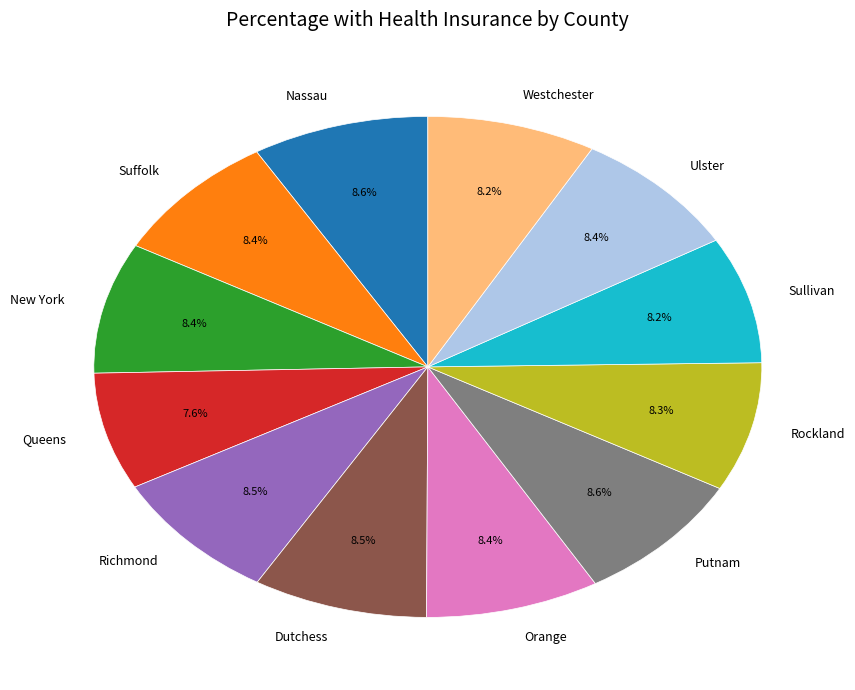

What is the total percentage of Westchester and New York?

16.6%